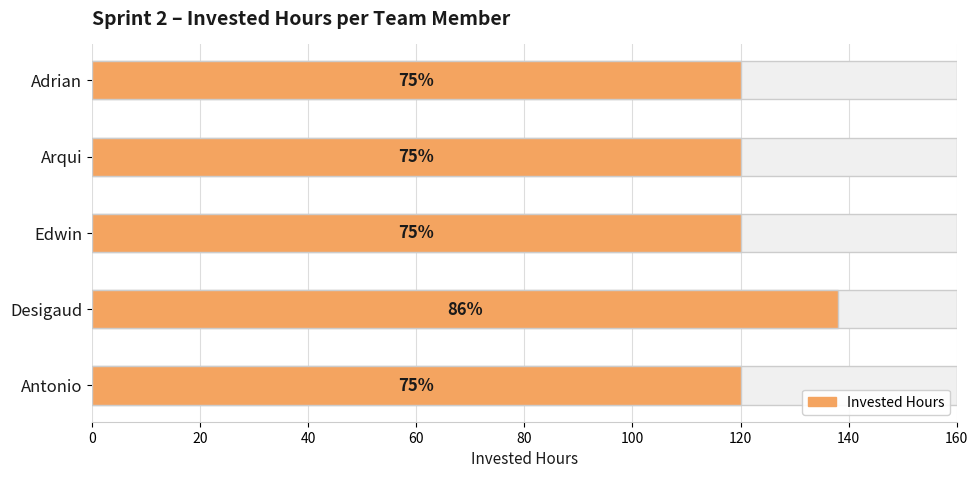

List the labels in order of value, smallest first.

Adrian, Arqui, Edwin, Antonio, Desigaud